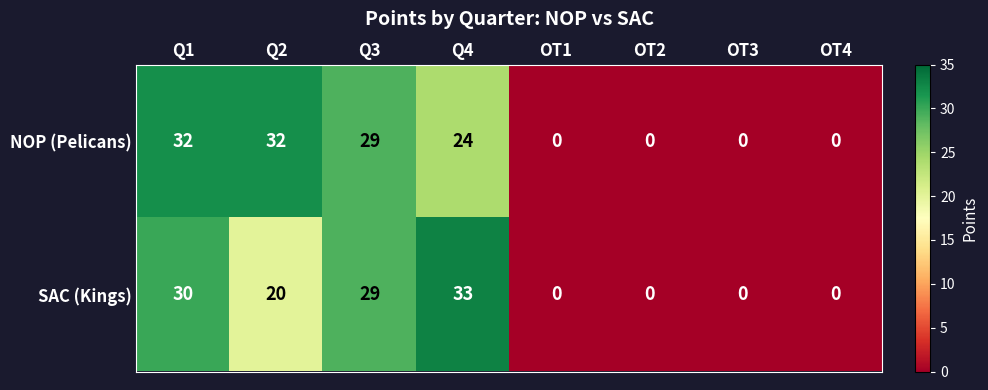

Is the value of NOP (Pelicans) at Q1 greater than the value of SAC (Kings) at Q3?

Yes